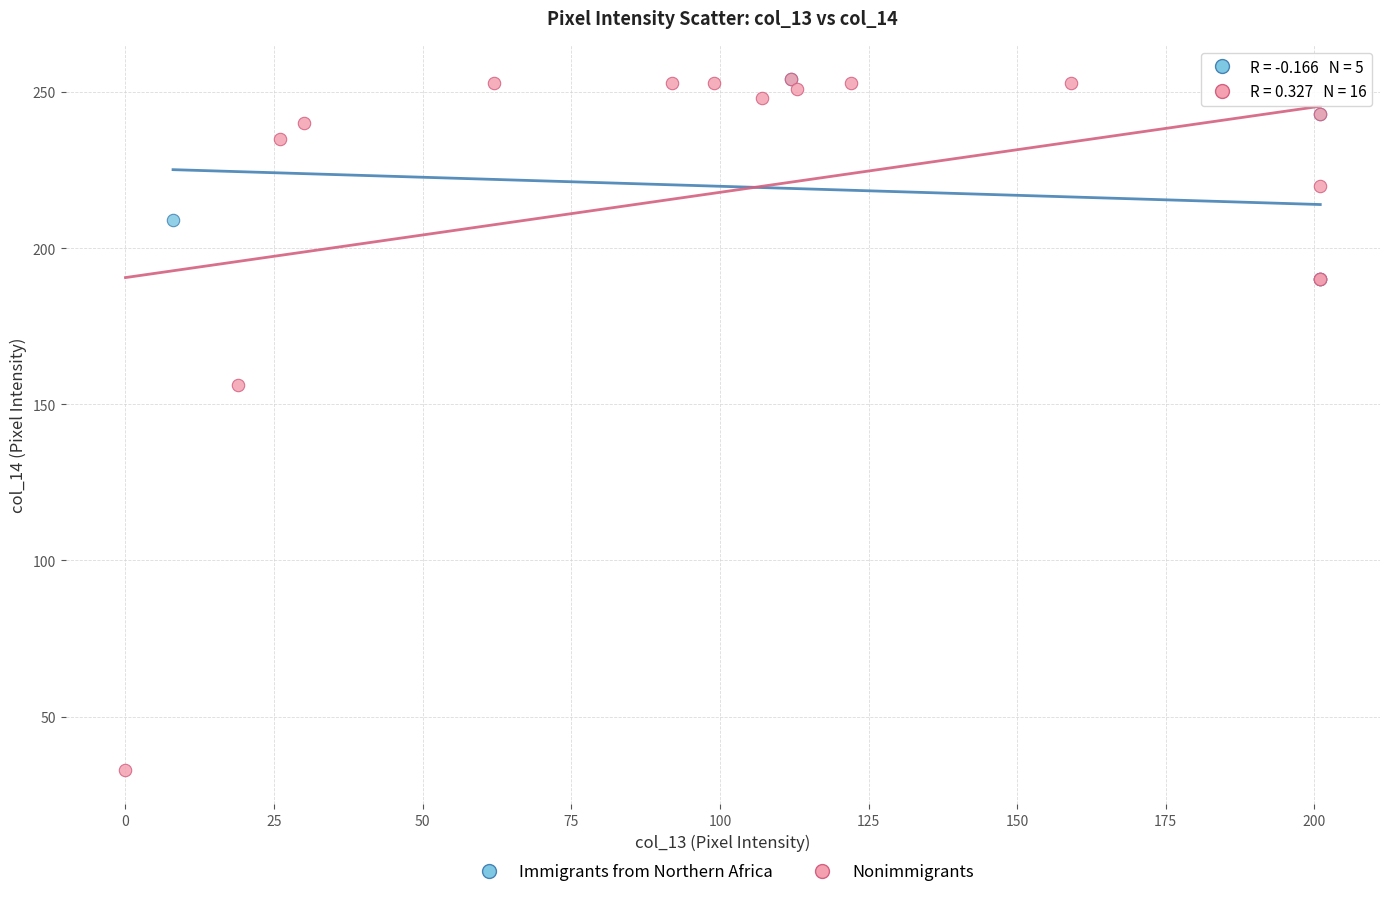

Which series has the largest Y range (max minus min)?

Nonimmigrants